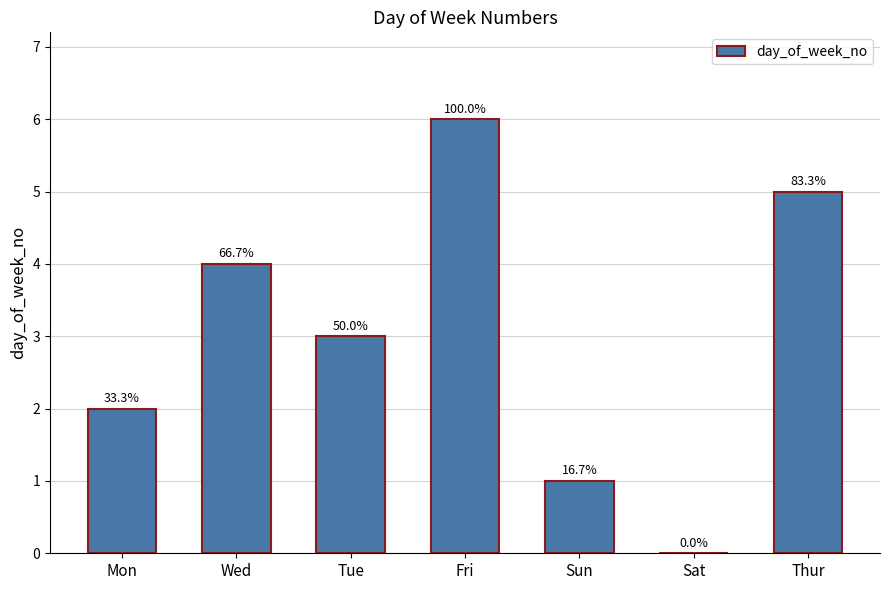

True or false: the data shows -4 at Sat.

False